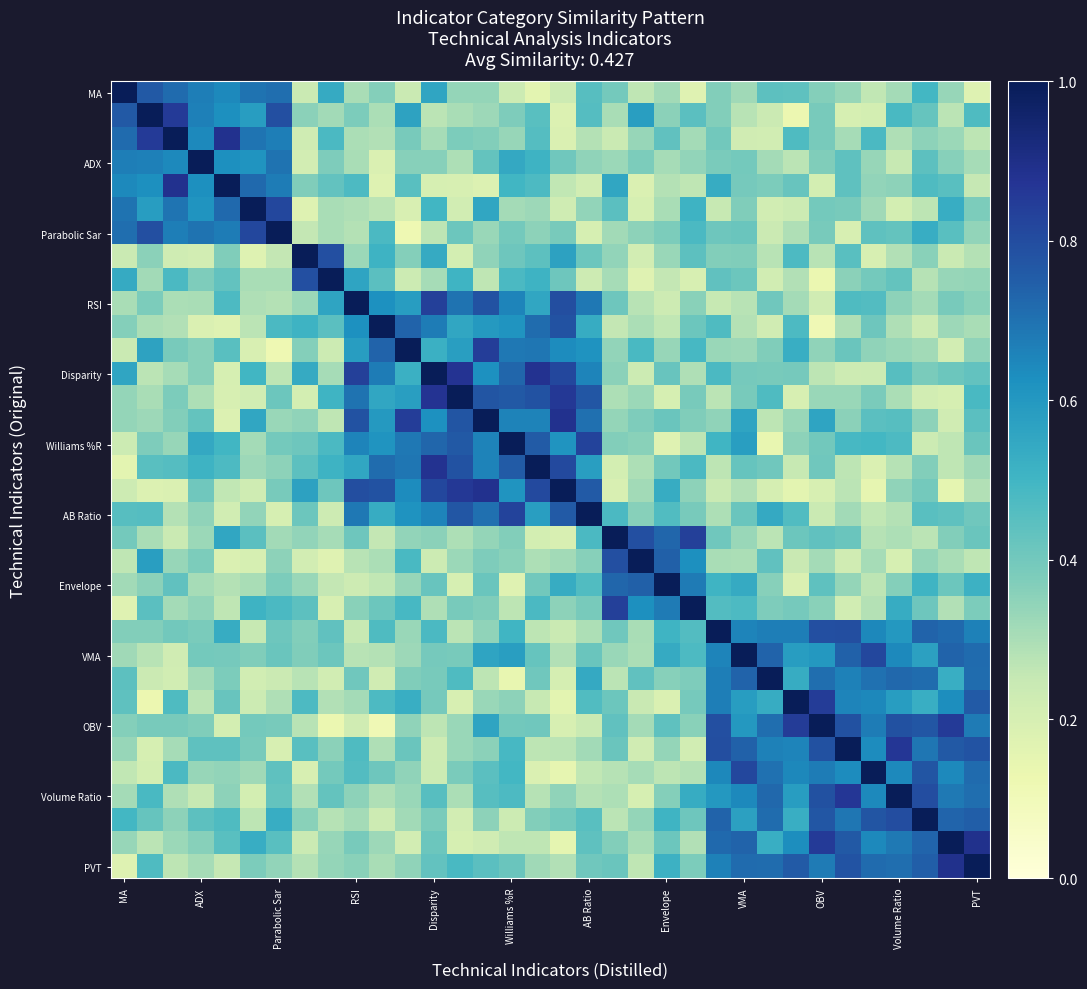

At which category is the sum across all series the highest?

23